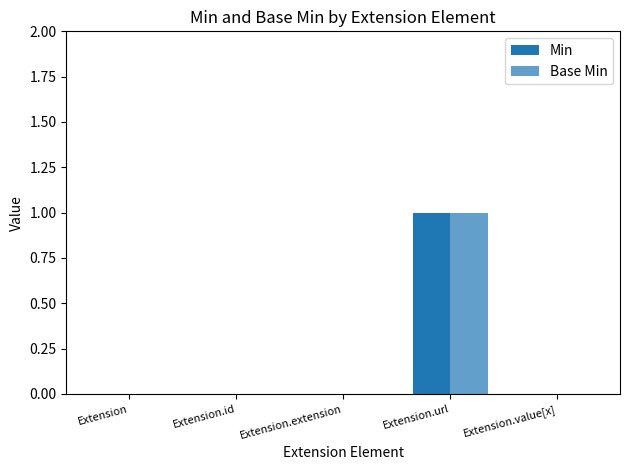

What is the difference between the maximum and second lowest values in the Min series?

1